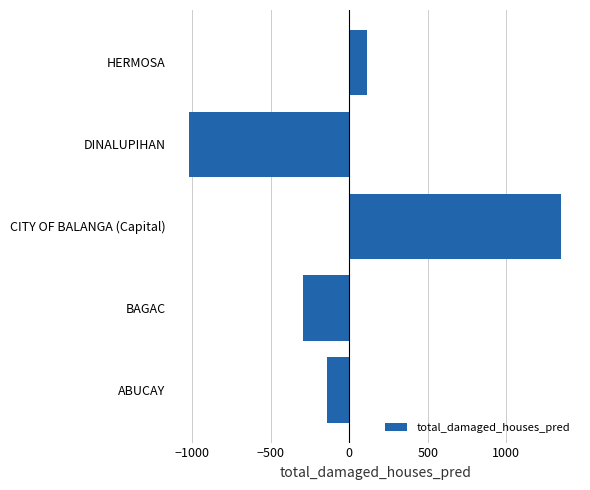

The value at CITY OF BALANGA (Capital) is 1896.1. True or false?

False